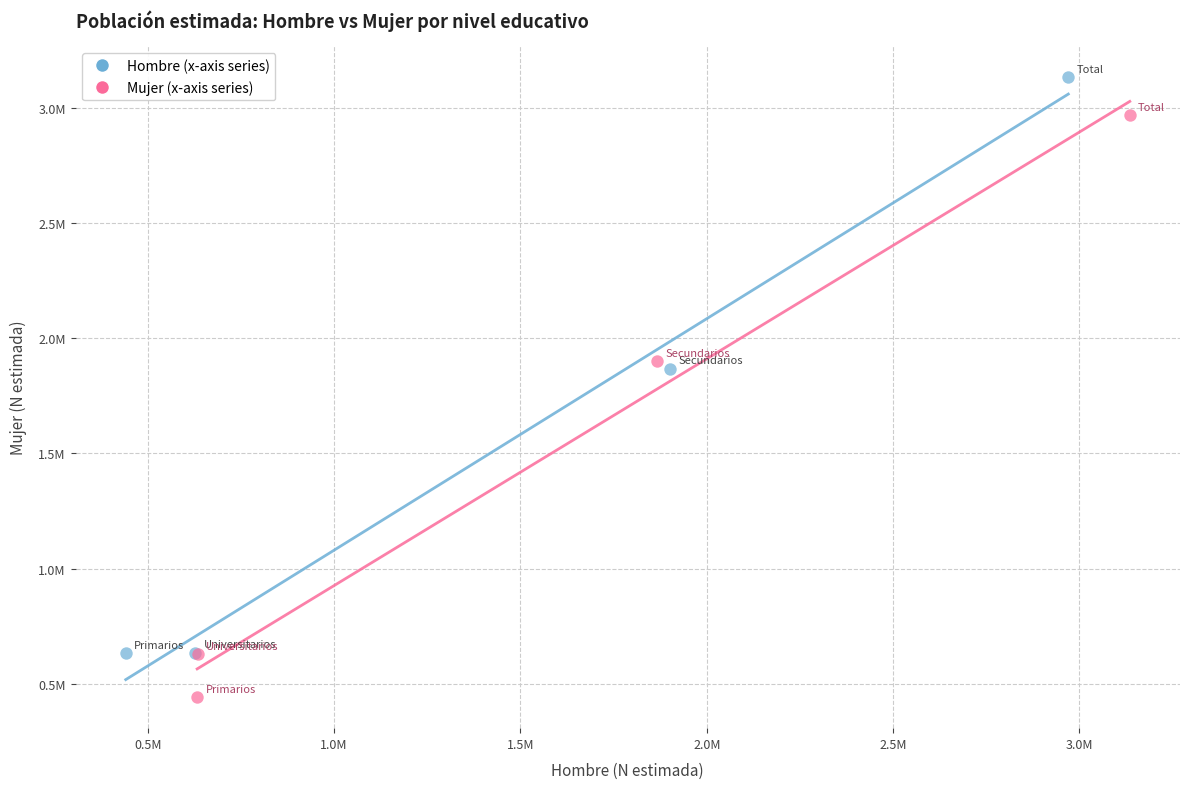

Which series reaches the maximum Y coordinate?

Hombre (x-axis series)